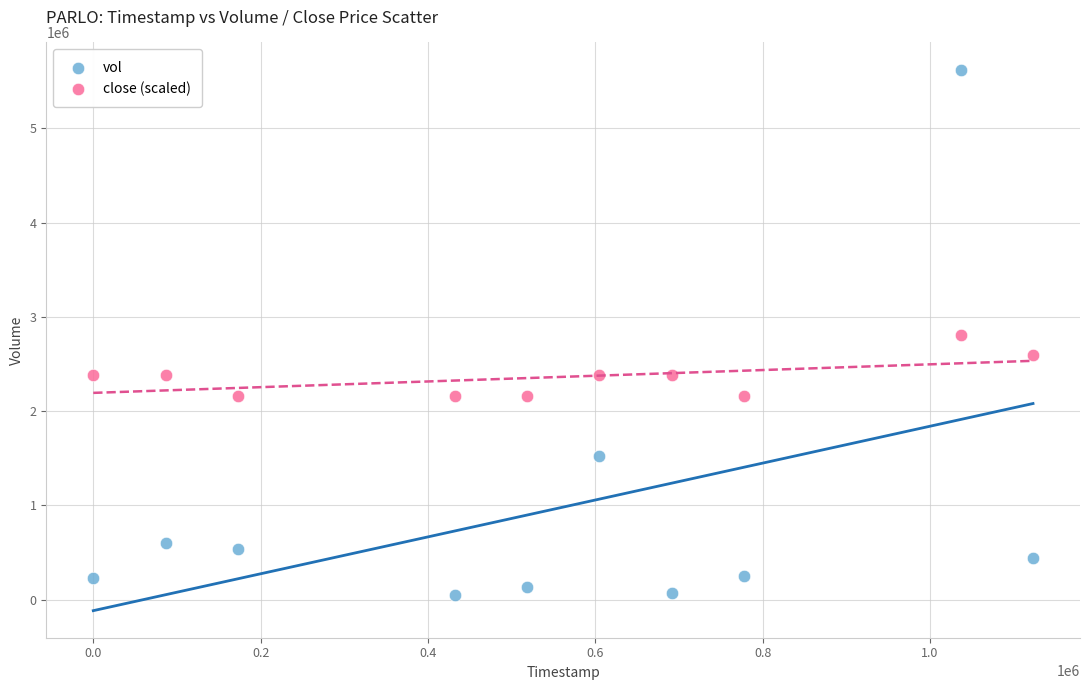

Which series contains the lowest Y value?

vol